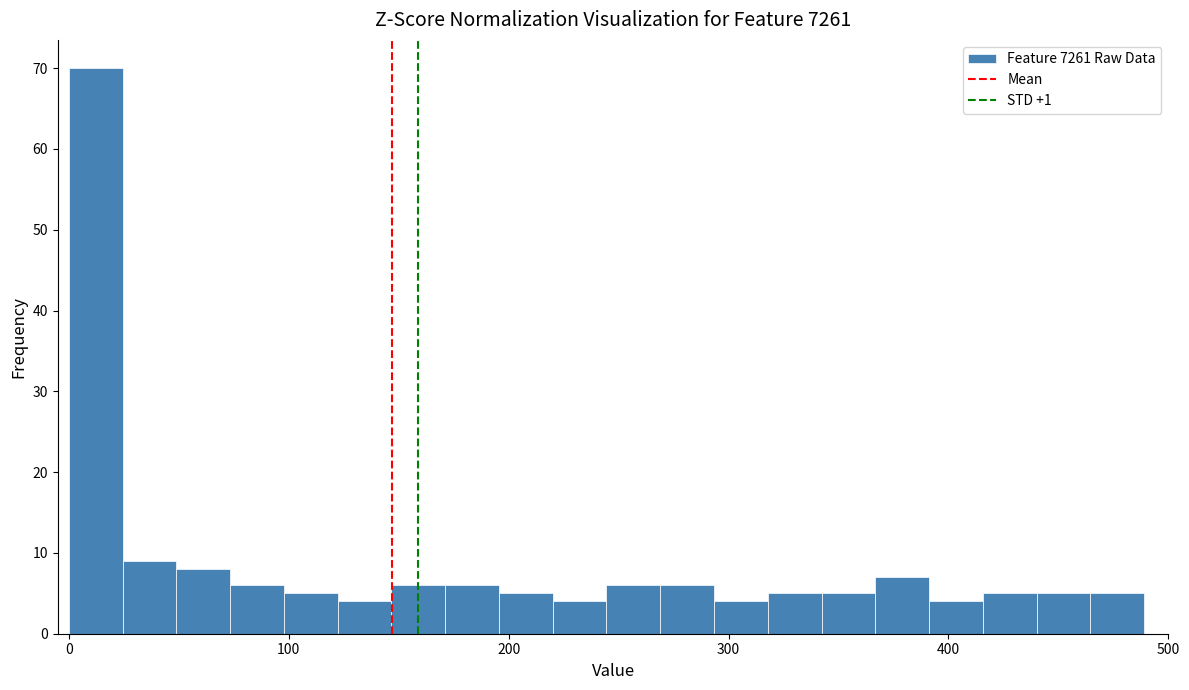

Around what value on the x-axis is the tallest bar? Give the approximate position of its centre, as read against the axis.

10